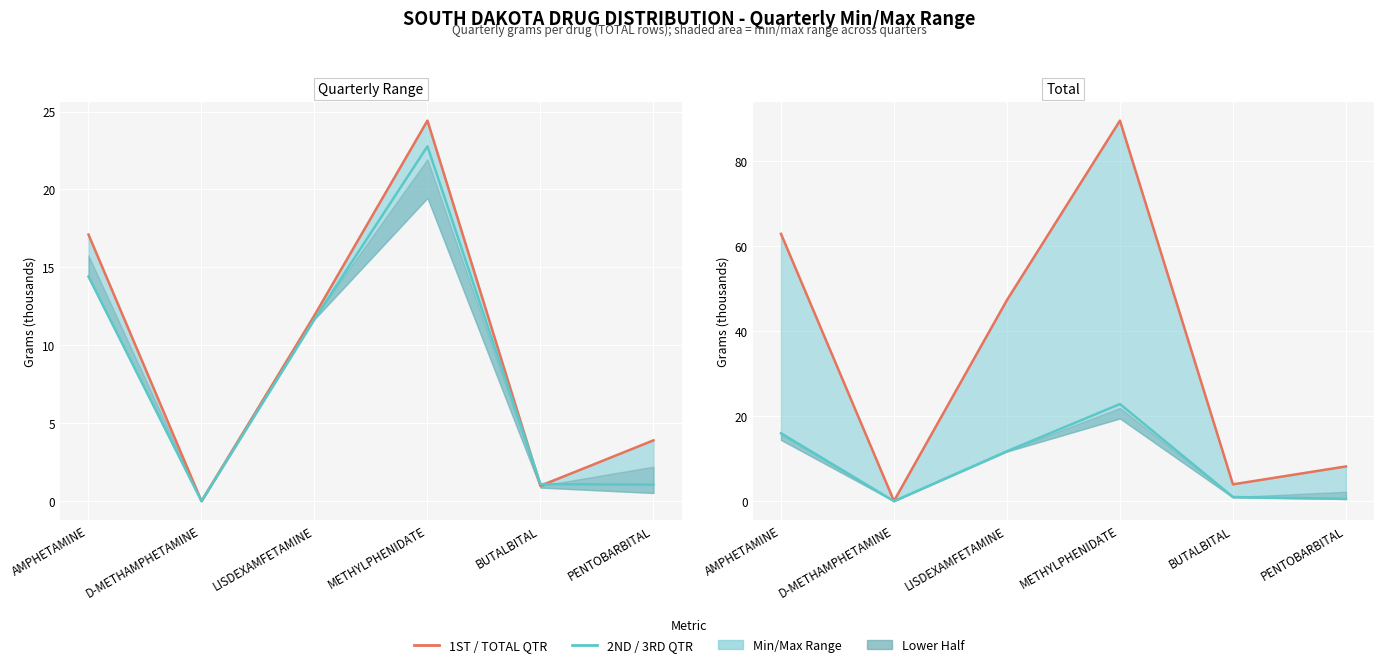

What position from the left is D-METHAMPHETAMINE?

2